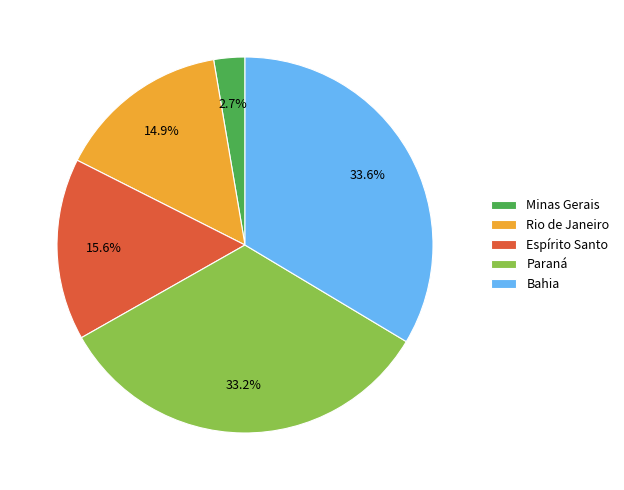

What percentage is NOT represented by Minas Gerais?

97.3%